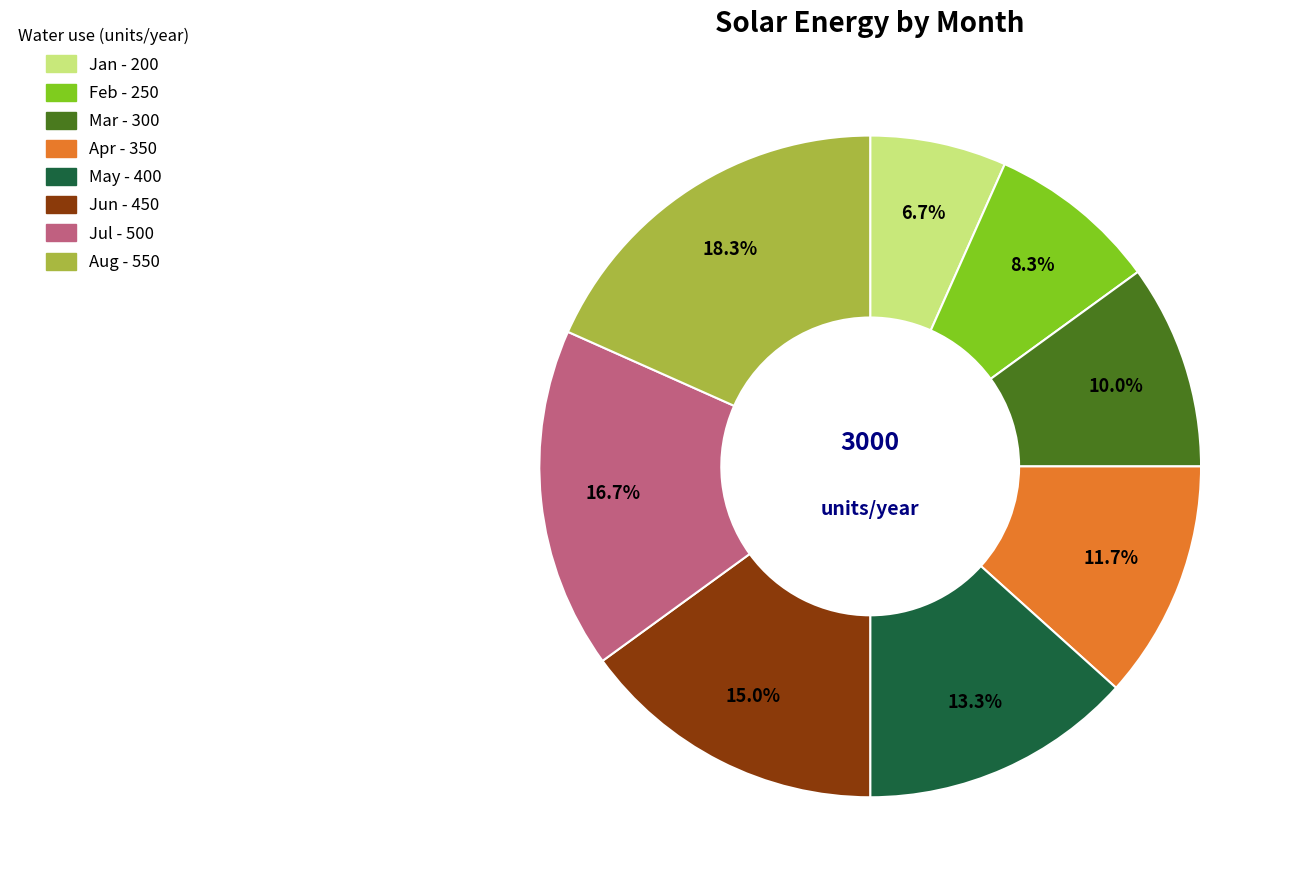

Is it true that Jan is 7% of the pie?

True